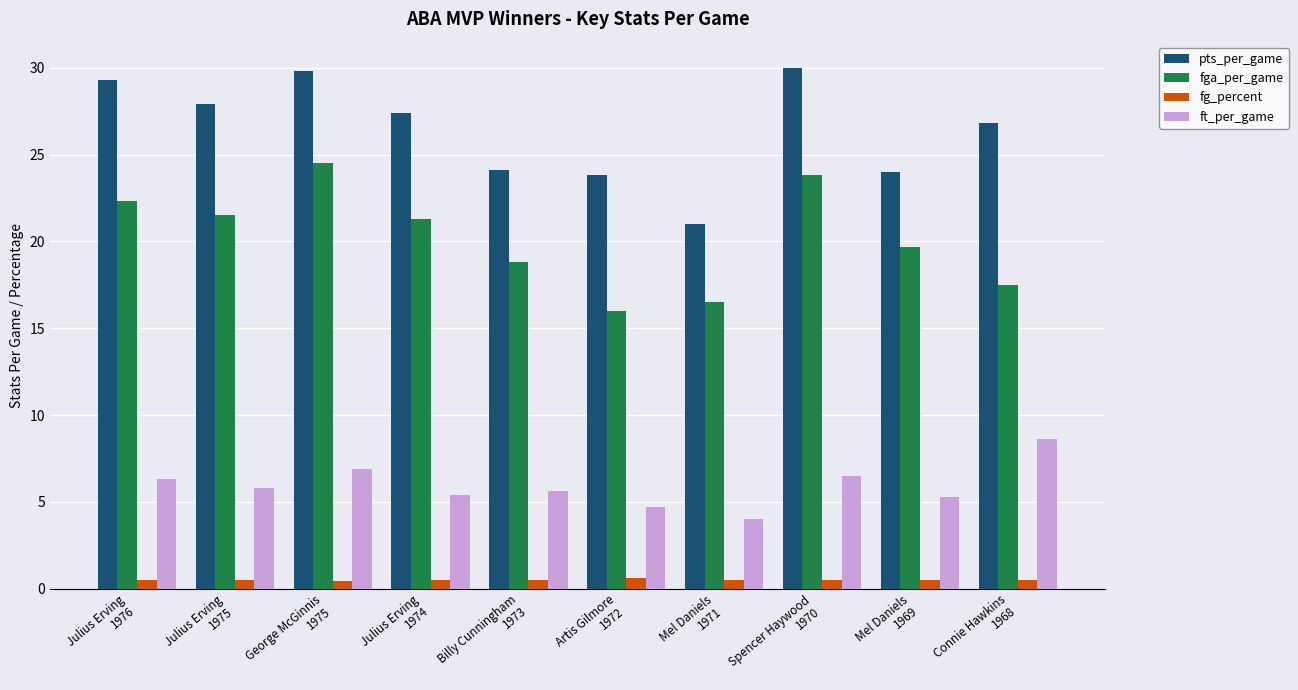

Are the bars grouped side by side (vs. stacked)?

Yes